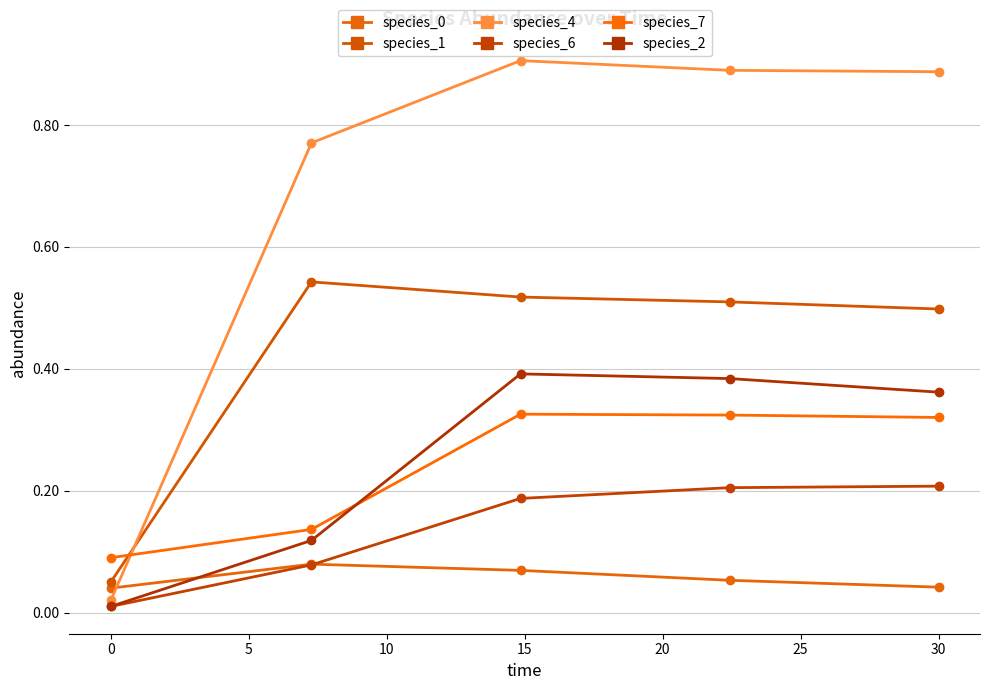

Reading right to left, list all the values displayed in this chart.

species_0: 0.0	0.1	0.1	0.1	0.0
species_1: 0.5	0.5	0.5	0.5	0.1
species_4: 0.9	0.9	0.9	0.8	0.0
species_6: 0.2	0.2	0.2	0.1	0.0
species_7: 0.3	0.3	0.3	0.1	0.1
species_2: 0.4	0.4	0.4	0.1	0.0